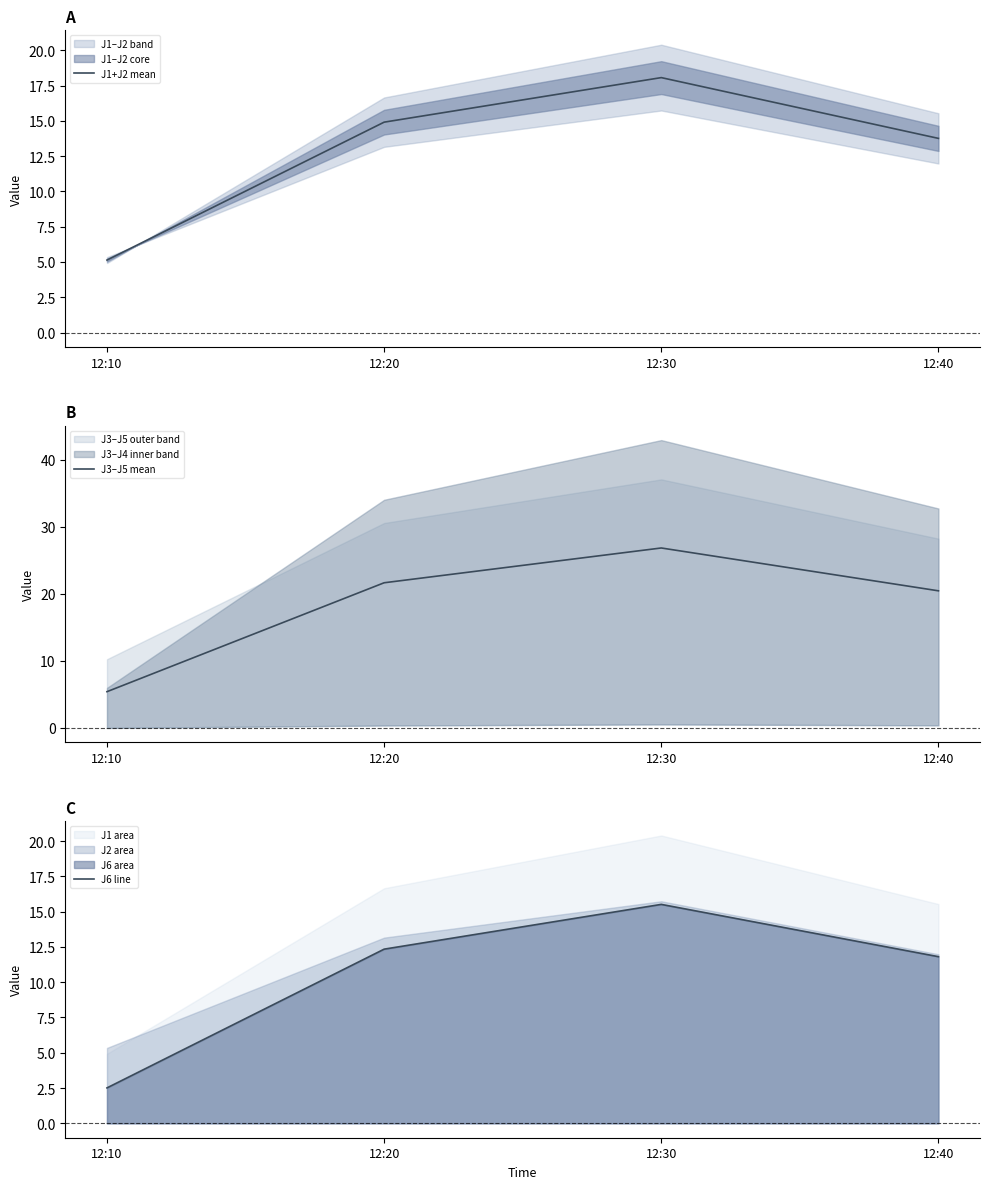

How many lines are shown in the chart?

3